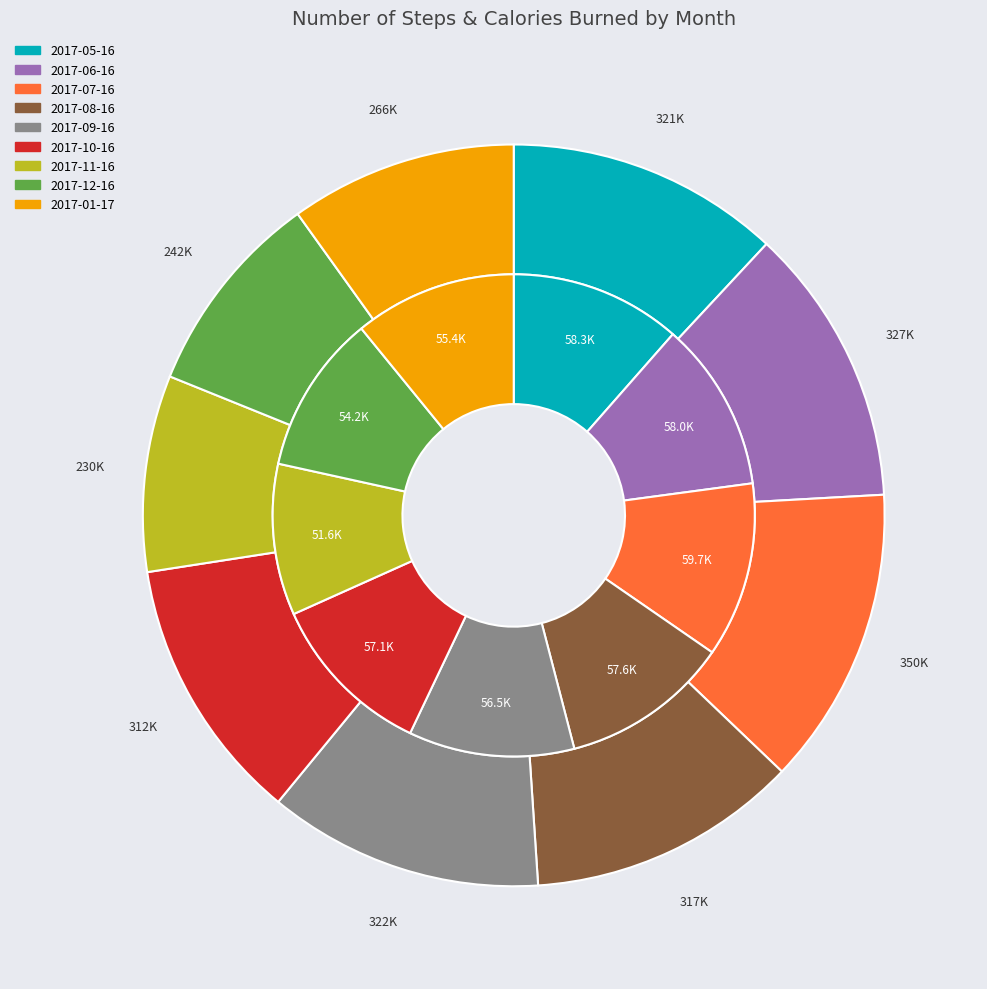

Is it true that 2017-05-16 is 27% of the pie?

False